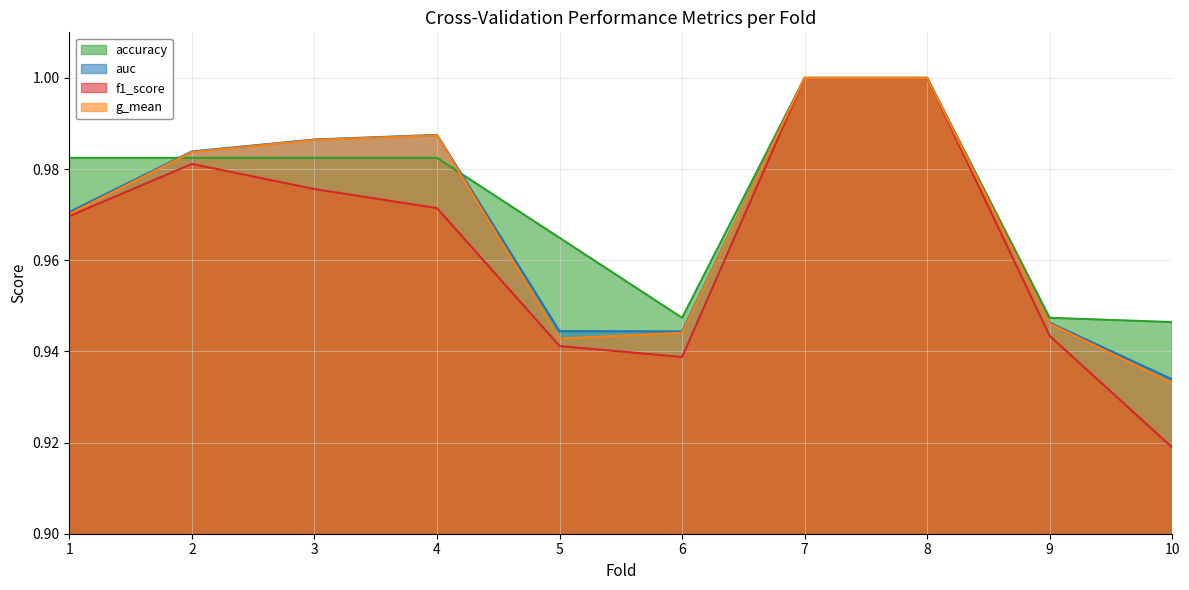

What are all the series names shown in the legend?

accuracy, auc, f1_score, g_mean